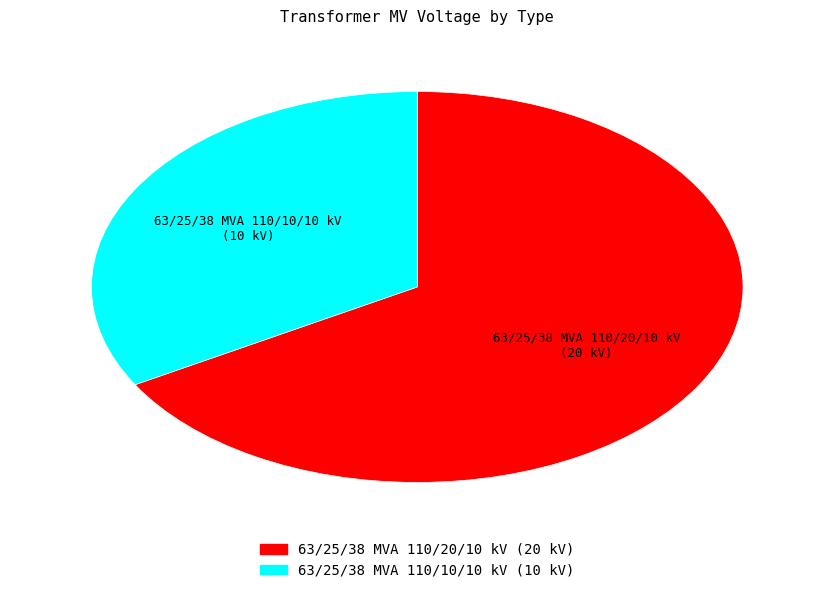

What is the smallest slice in the pie chart?

63/25/38 MVA 110/10/10 kV